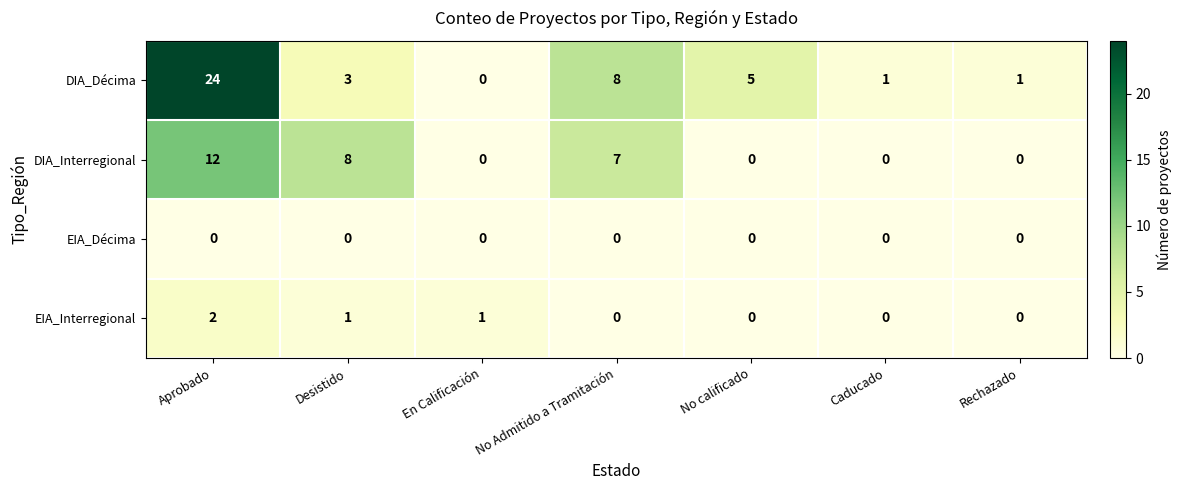

Reading left to right, extract all data points from this chart.

DIA_Décima: 24	3	0	8	5	1	1
DIA_Interregional: 12	8	0	7	0	0	0
EIA_Décima: 0	0	0	0	0	0	0
EIA_Interregional: 2	1	1	0	0	0	0